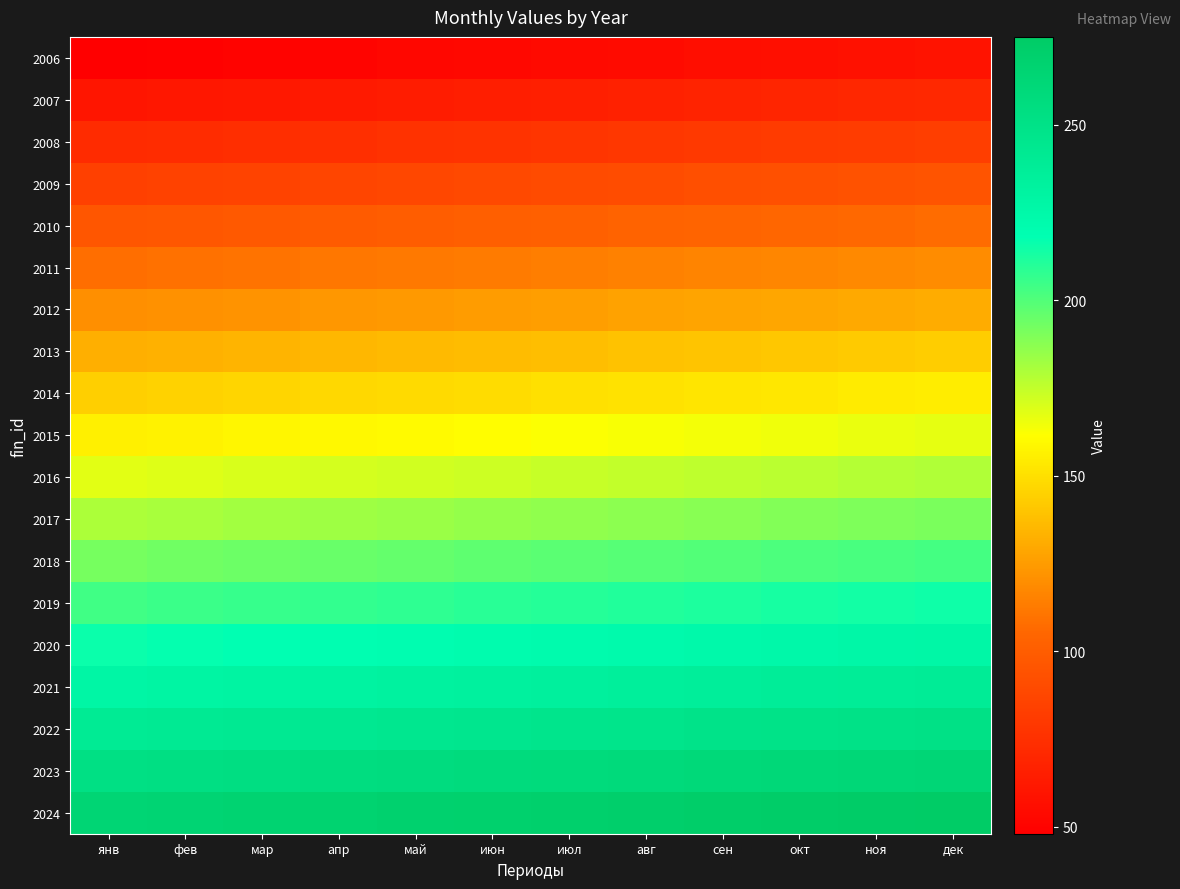

Which series has the largest range (max minus min)?

2006